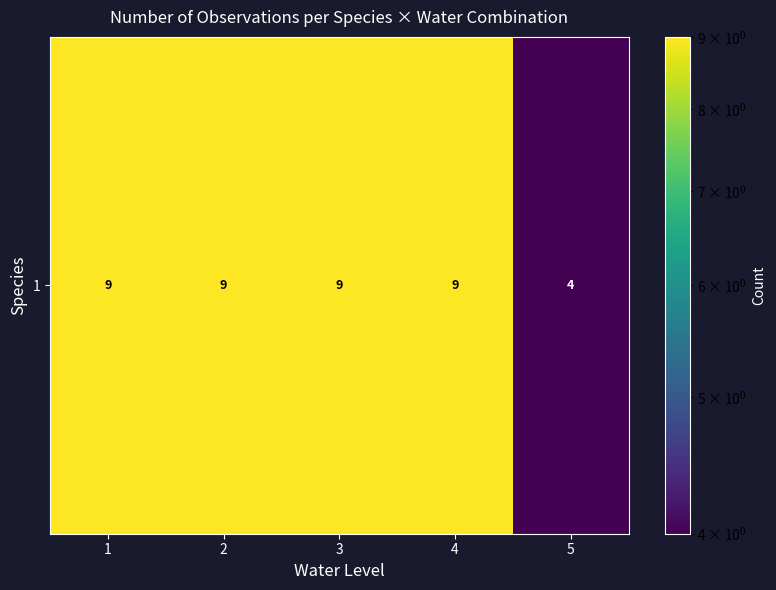

Approximately how many times larger is the value at 4 compared to 3?

1.0